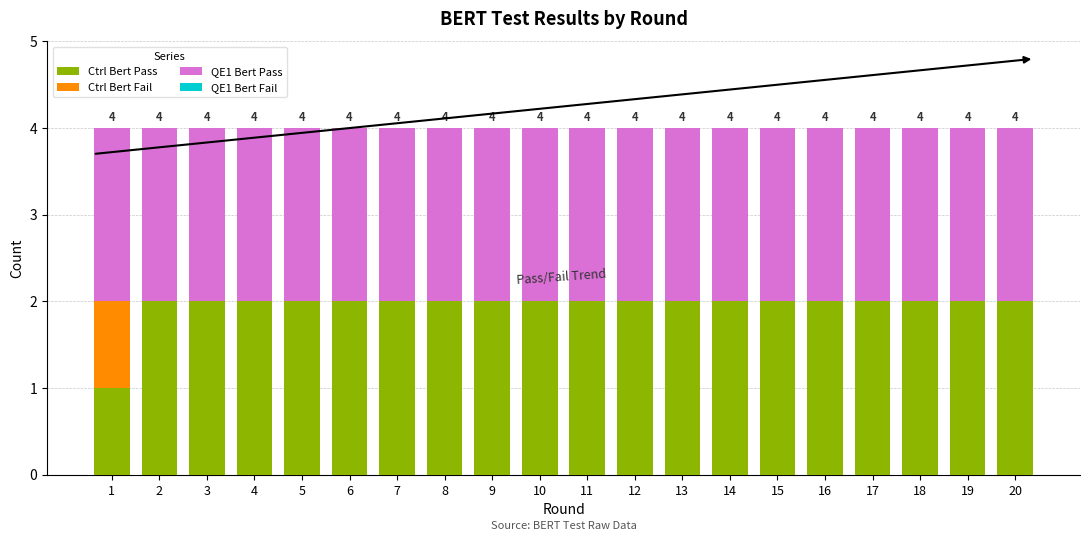

Is it true that Ctrl Bert Pass equals 2 at 11?

True